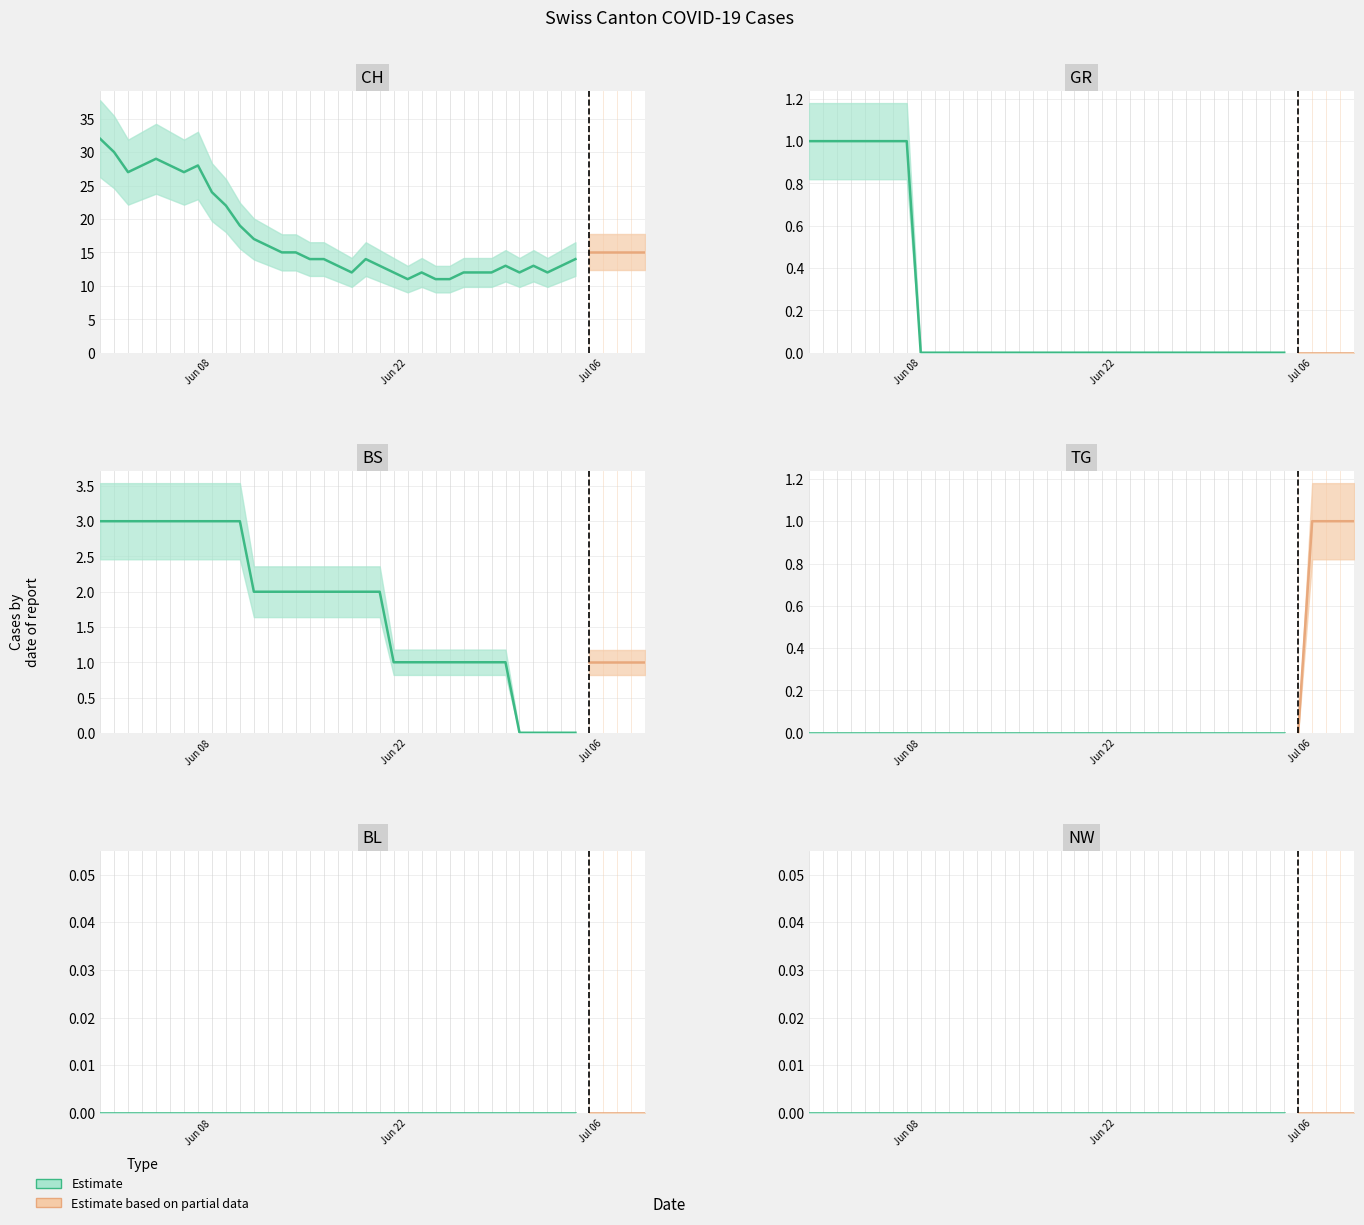

What is the total value across all series at 10?

22